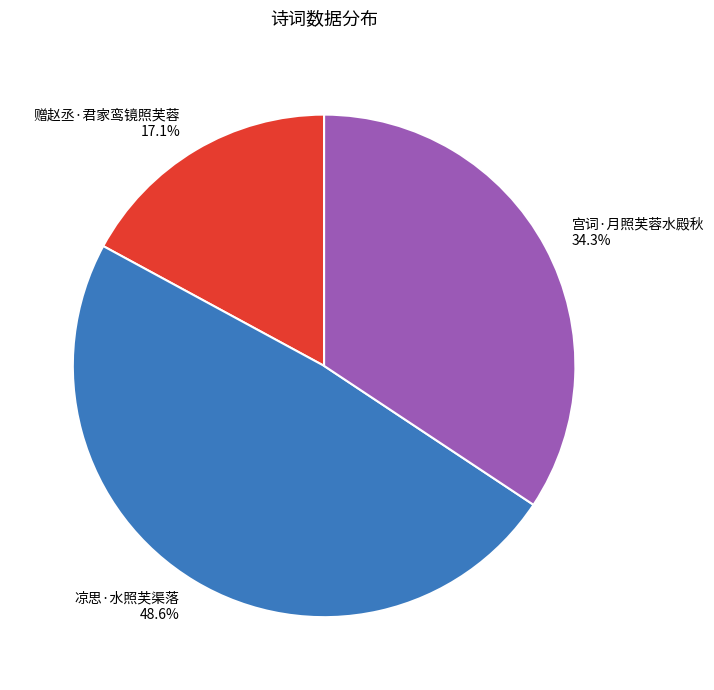

What is the largest slice in the pie chart?

凉思·水照芙渠落